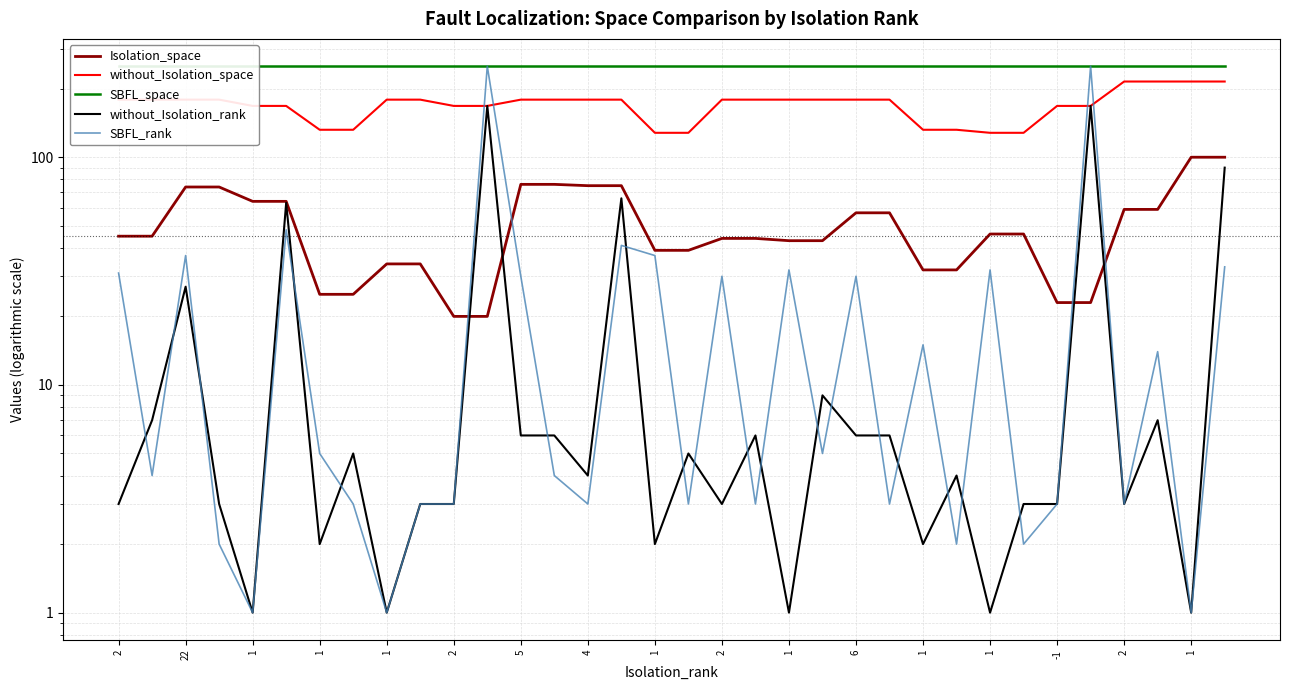

Does the chart display data point markers on the line(s)?

No